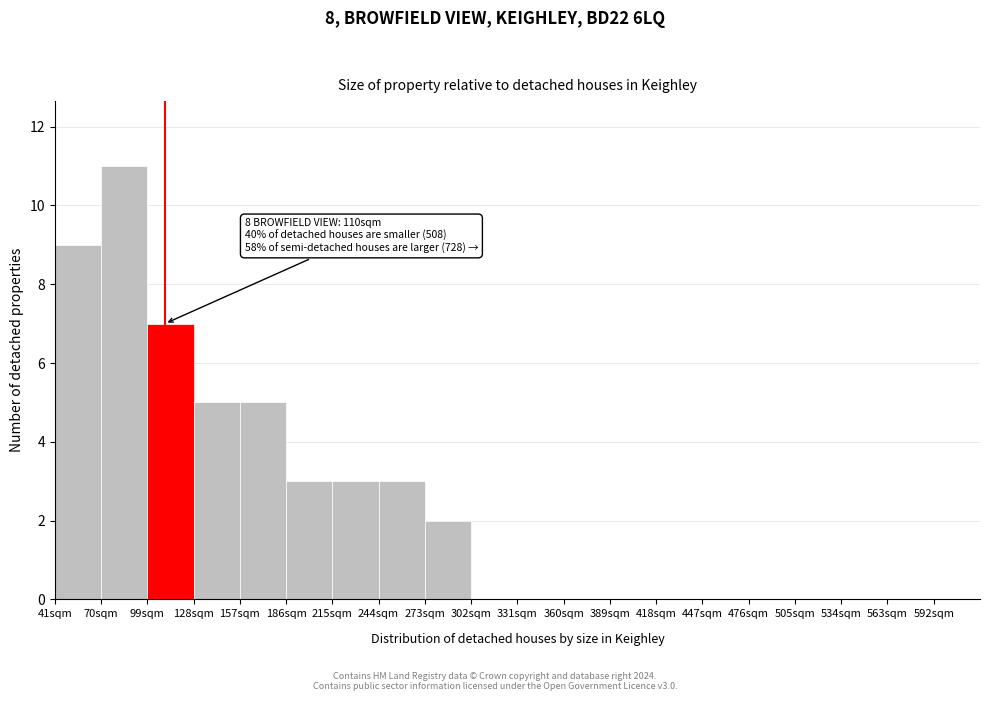

Which range on the x-axis has the tallest bar?

70 to 99